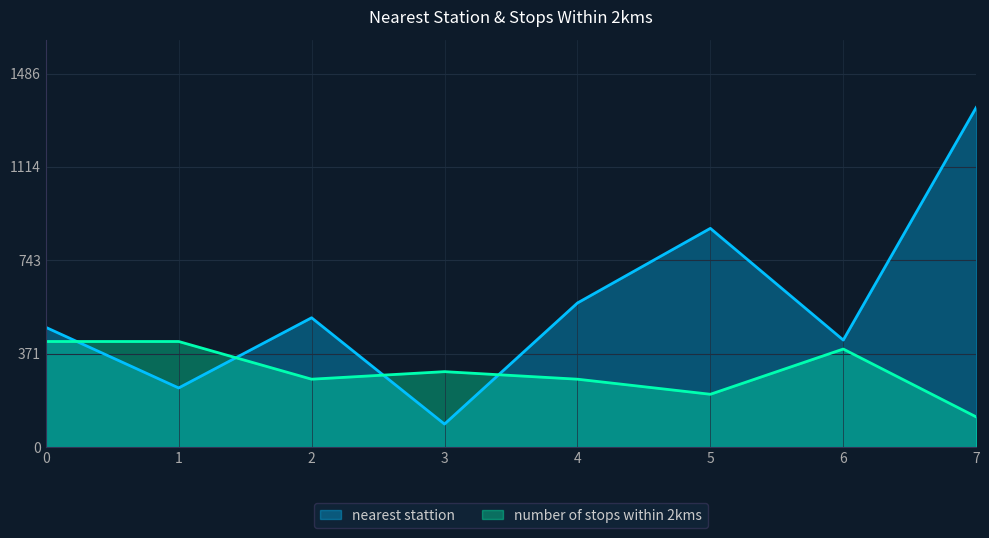

True or false: nearest stattion and number of stops within 2kms cross at least once.

True